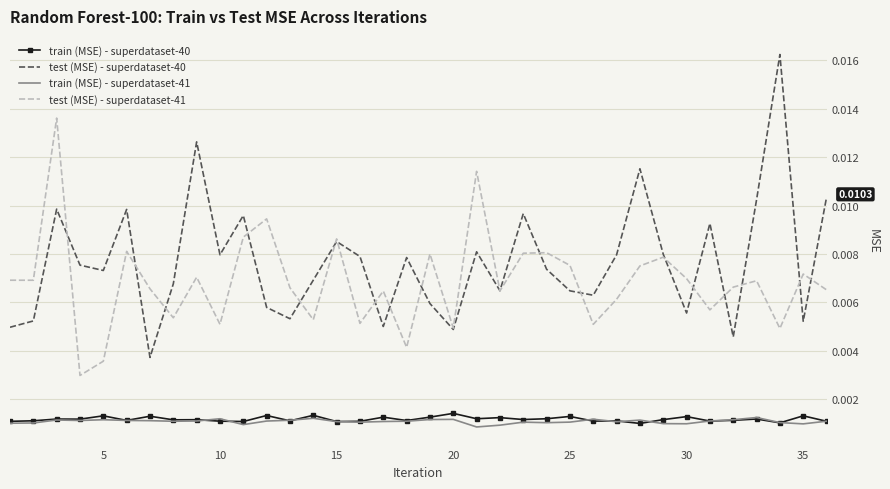

True or false: train (MSE) - superdataset-41 and test (MSE) - superdataset-41 cross at least once.

False